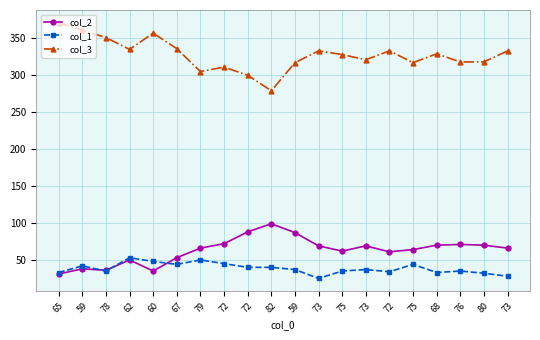

Is it true that col_3 equals 279 at 82?

True